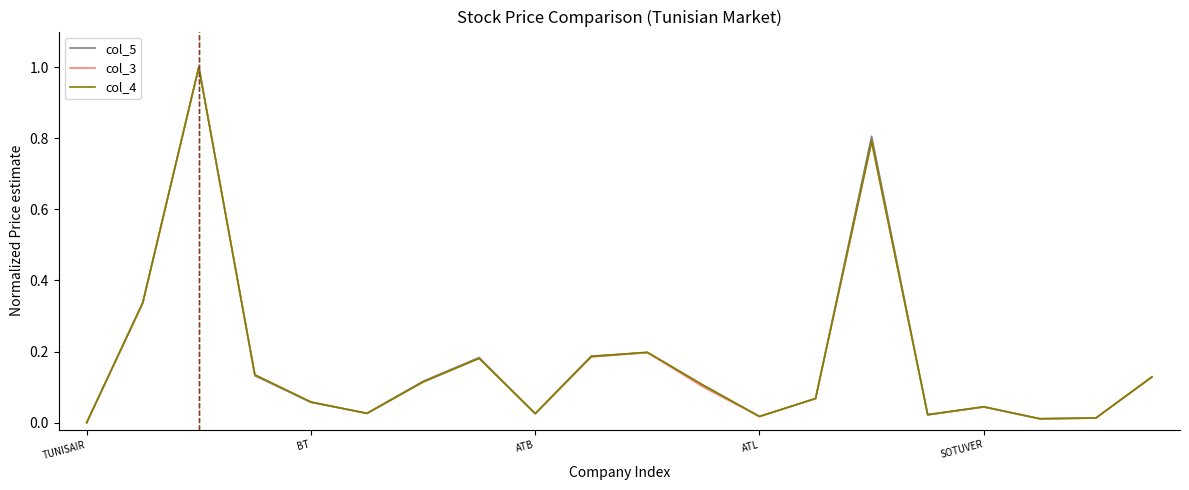

What is the maximum value shown in the chart?

1.0